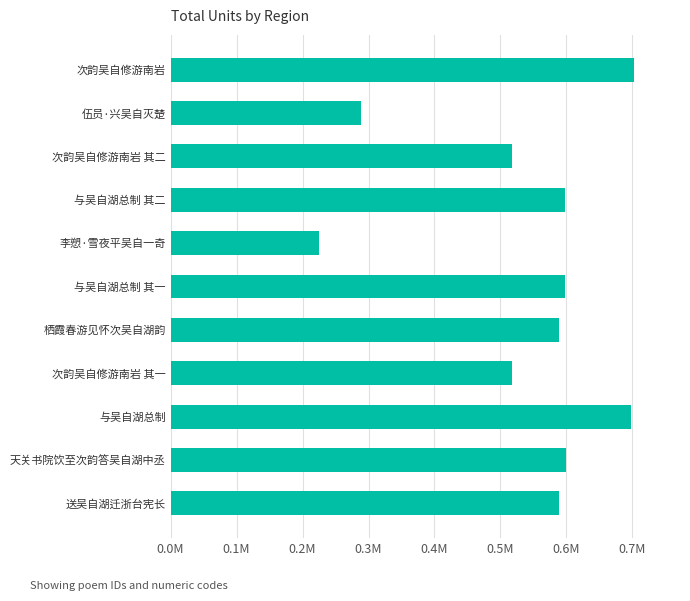

At which category does the chart reach its minimum across all series?

李愬·雪夜平吴自一奇